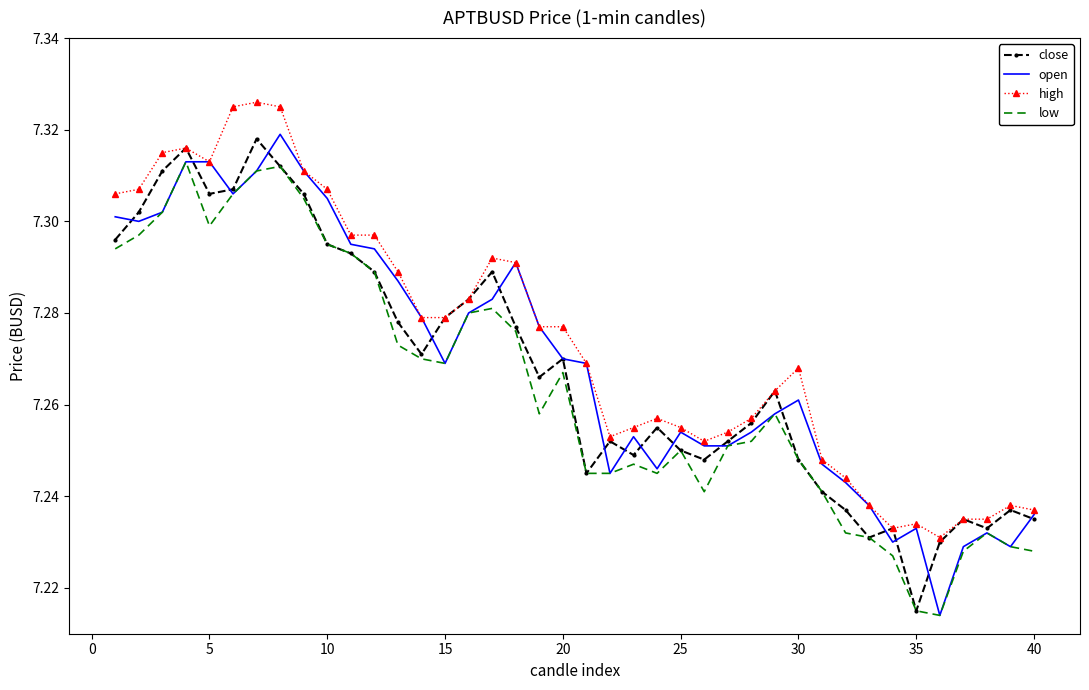

True or false: high and low cross at least once.

False